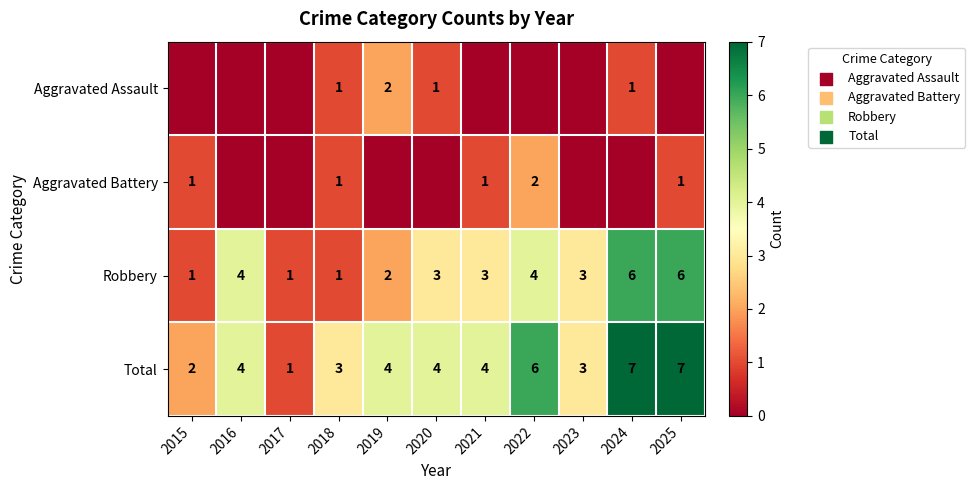

Which has a higher value, 2016 or 2022?

2016